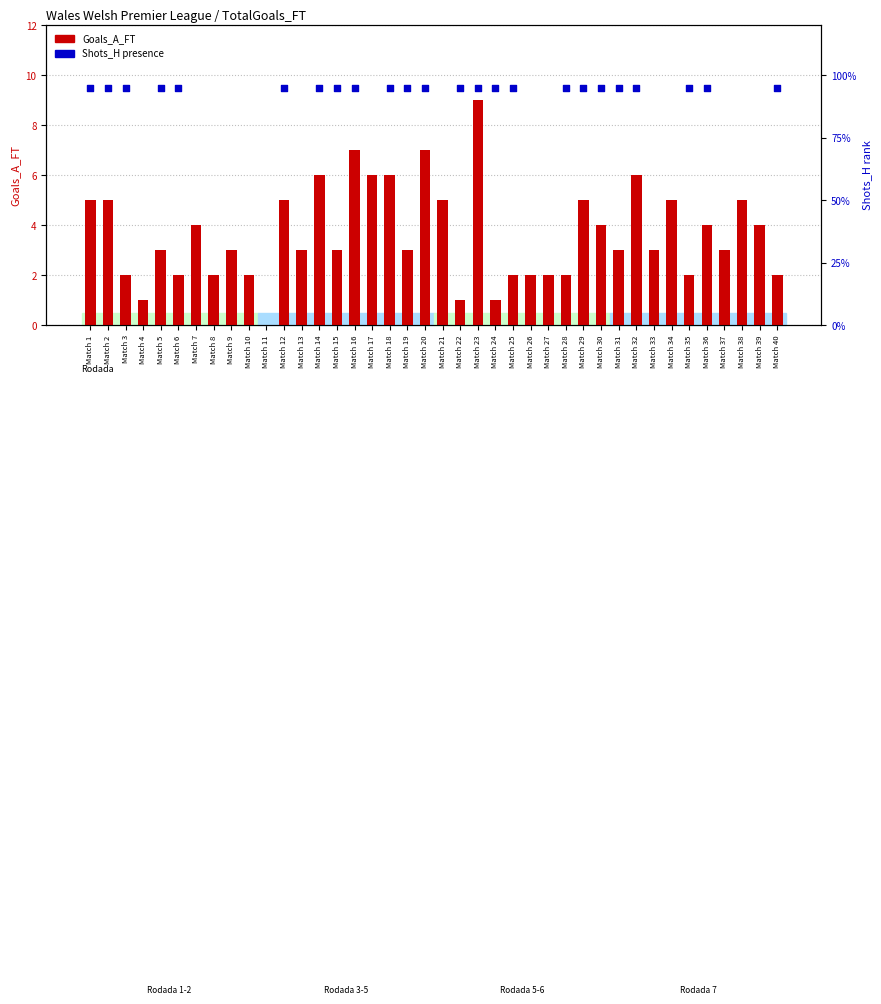

Which series has the largest total across all categories?

Goals_A_FT